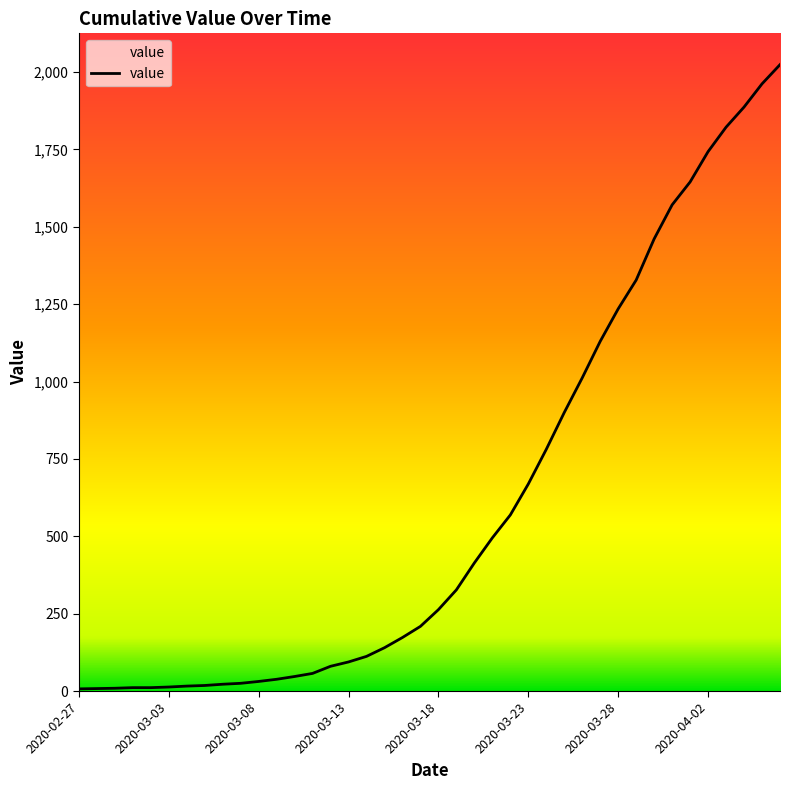

What is the maximum value shown in the chart?

2024